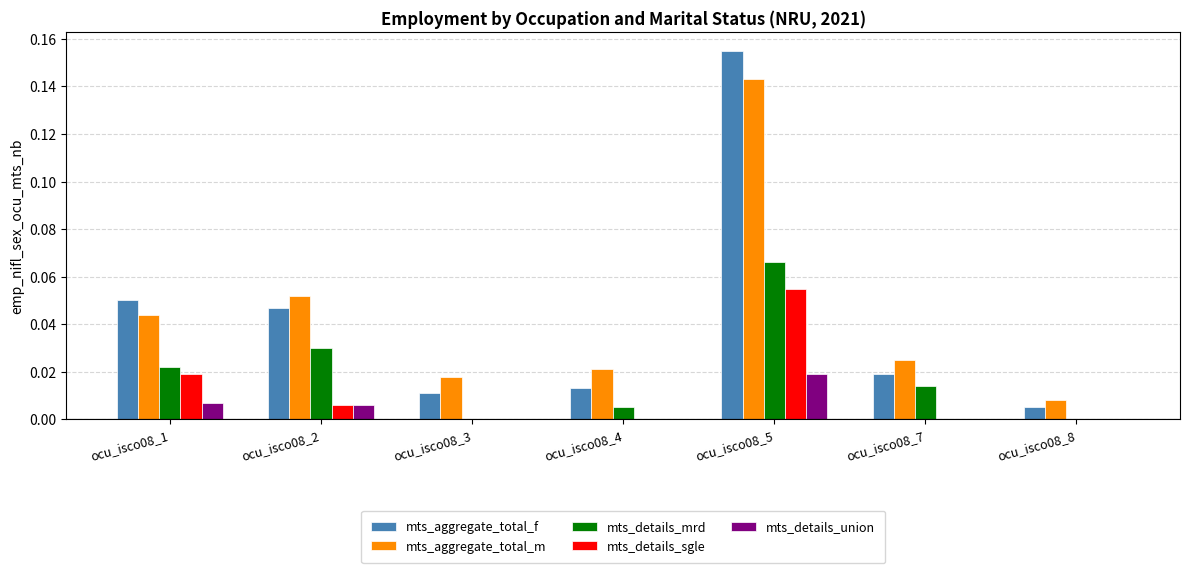

Is the value of mts_details_sgle at ocu_isco08_8 greater than the value of mts_aggregate_total_f at ocu_isco08_4?

No